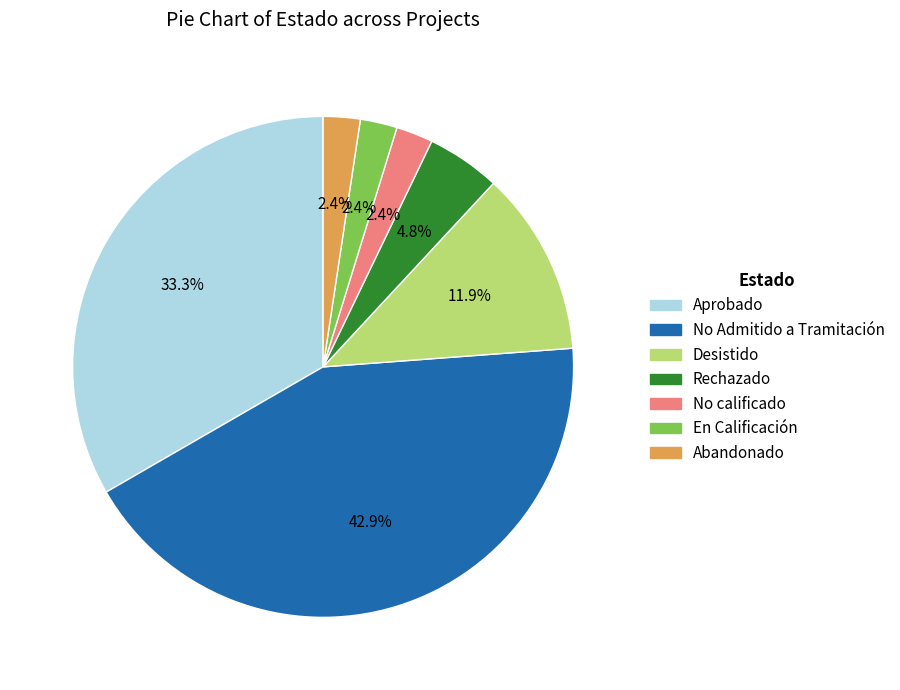

Does any single category account for the majority?

No